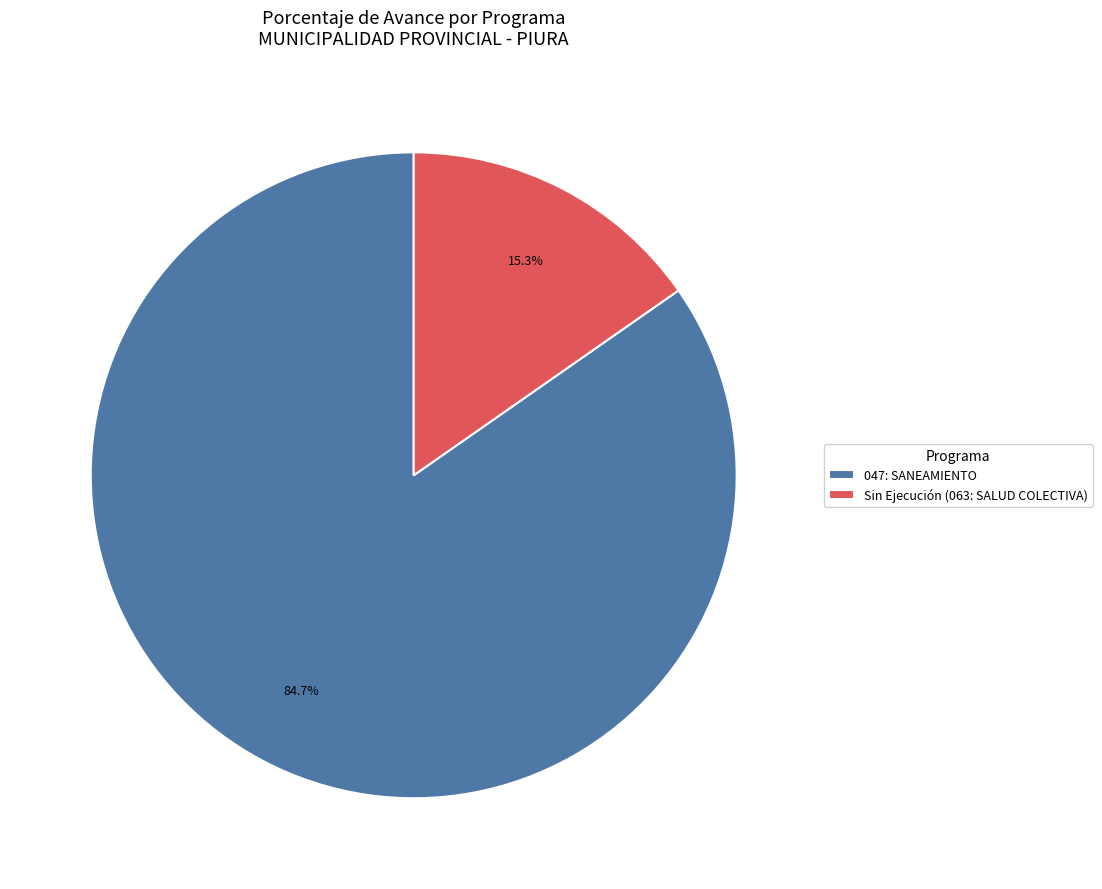

What is the largest slice in the pie chart?

047: SANEAMIENTO